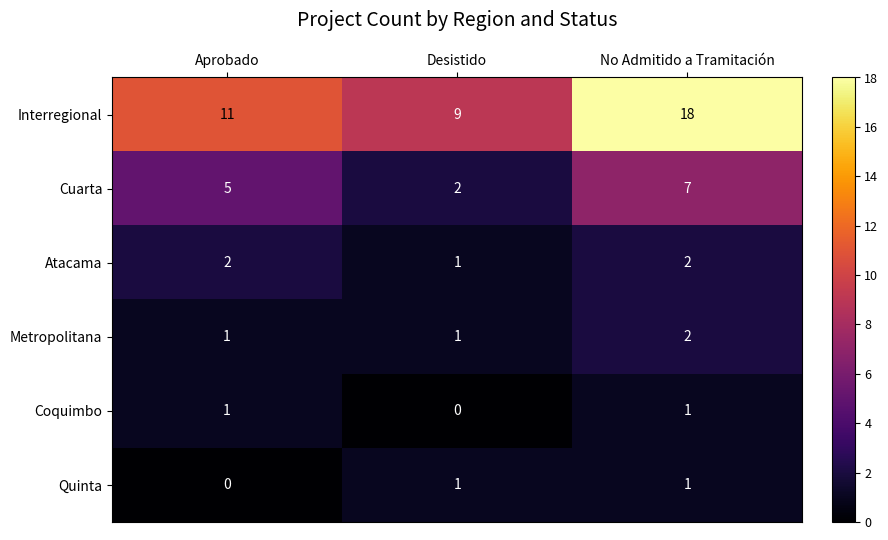

What is the average value of the Coquimbo series?

1